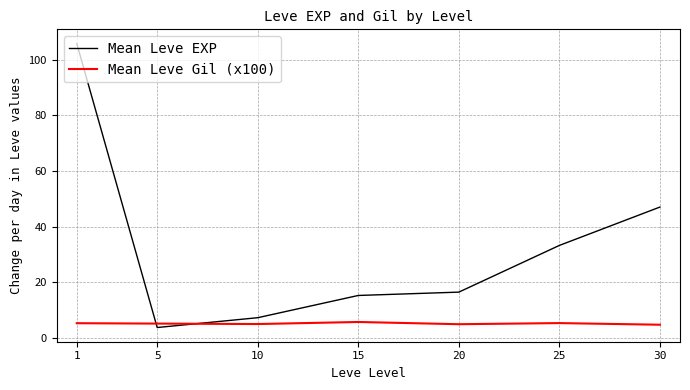

Where is Mean Leve EXP nearest to the value 54?

30